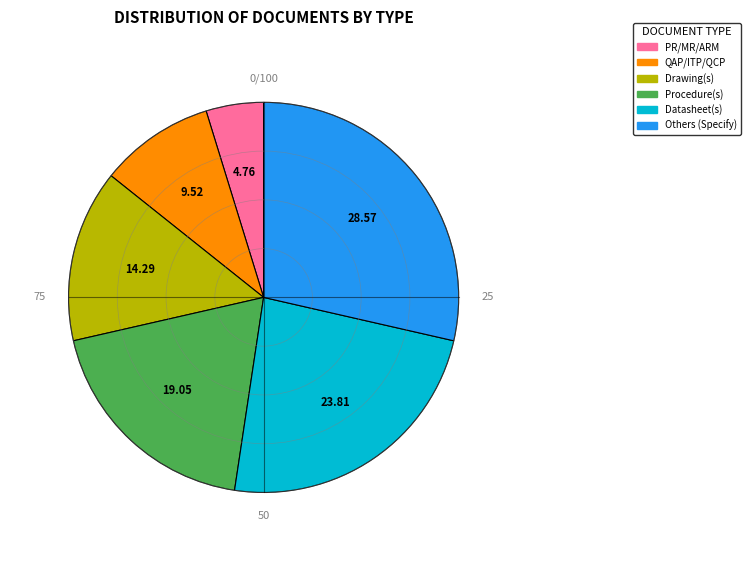

Is there a majority slice in this chart?

No